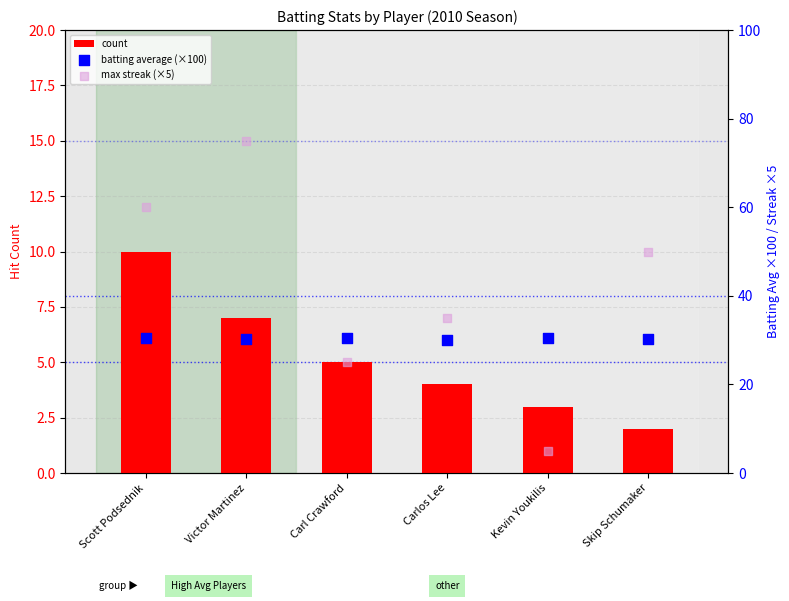

Is the value of batting average (×100) at Victor Martinez greater than the value of count at Scott Podsednik?

Yes